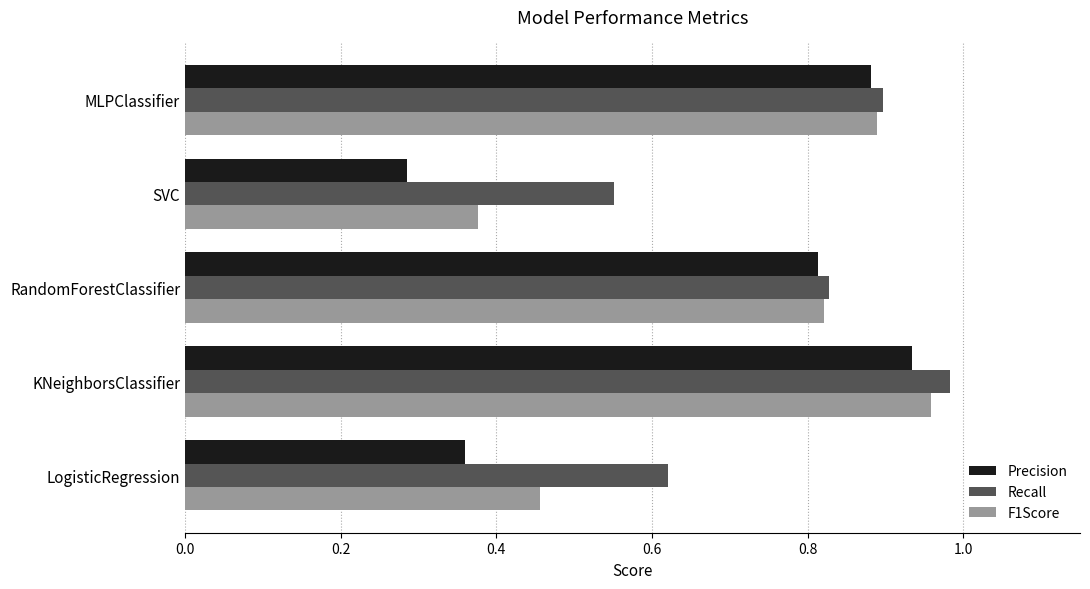

Which category has the highest value in the Recall series?

KNeighborsClassifier